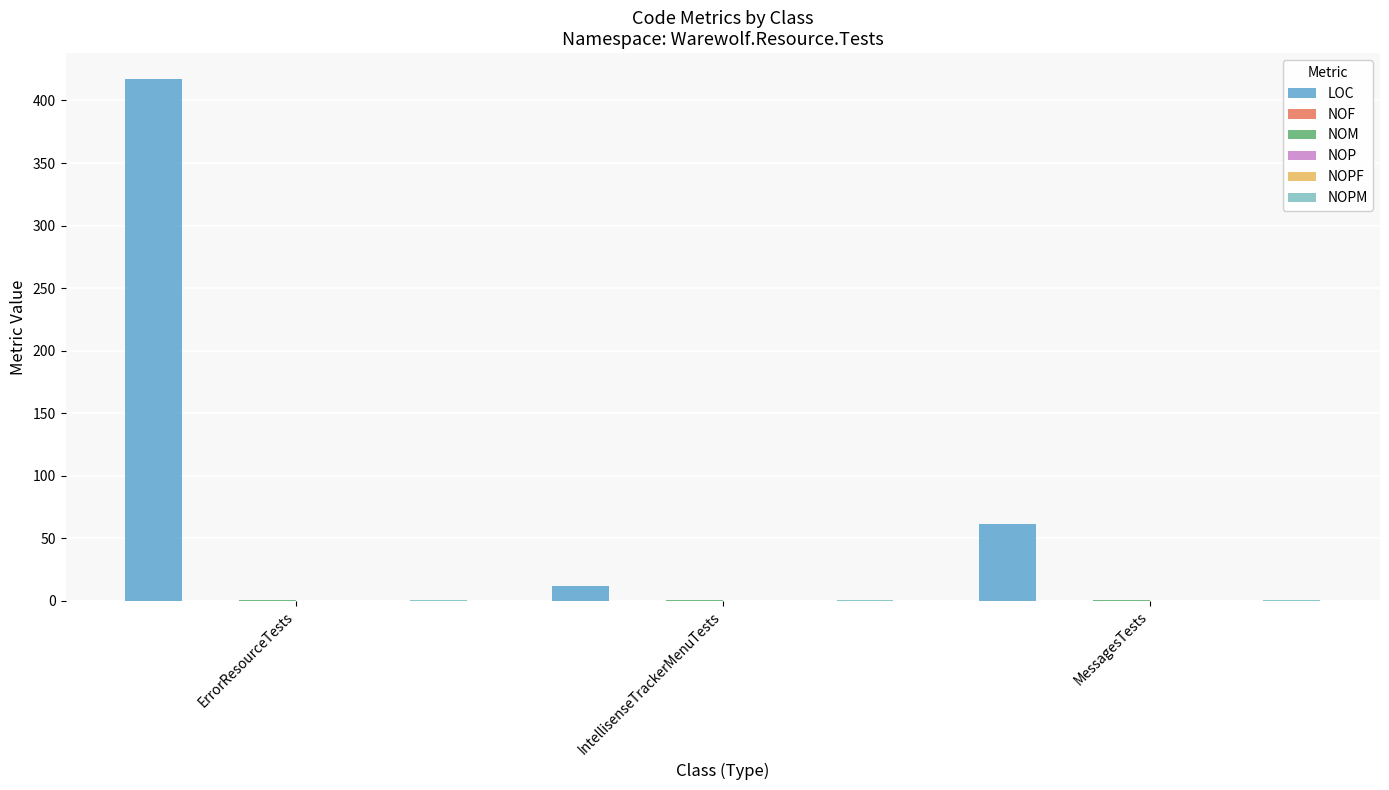

At which category is the sum across all series the highest?

ErrorResourceTests